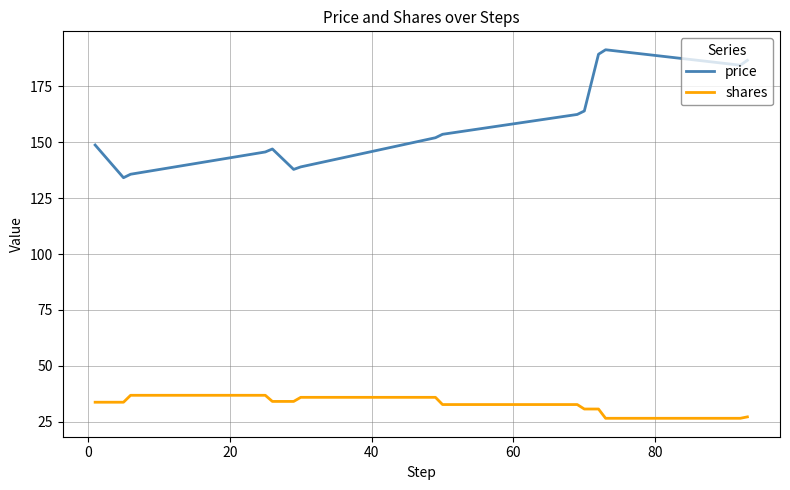

What is the maximum value for shares?

36.8